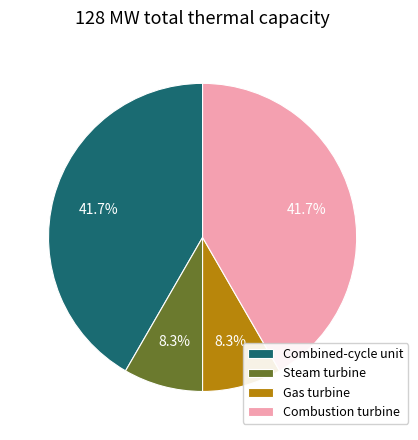

What percentage do Gas turbine and Combined-cycle unit together represent?

50.0%